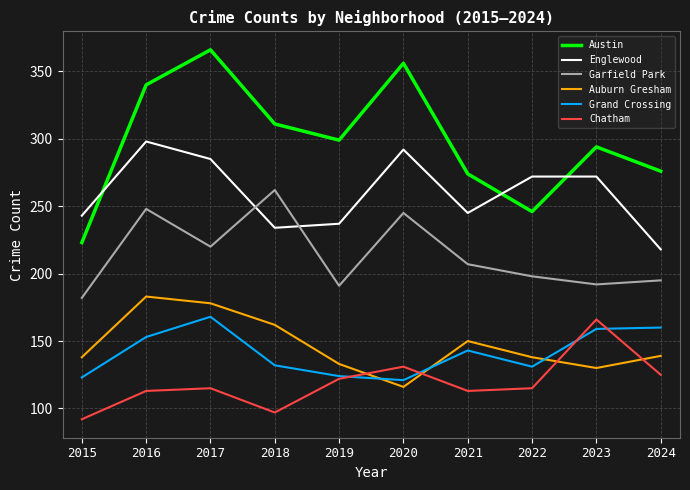

What is the difference between the maximum and minimum values in the Grand Crossing series?

47